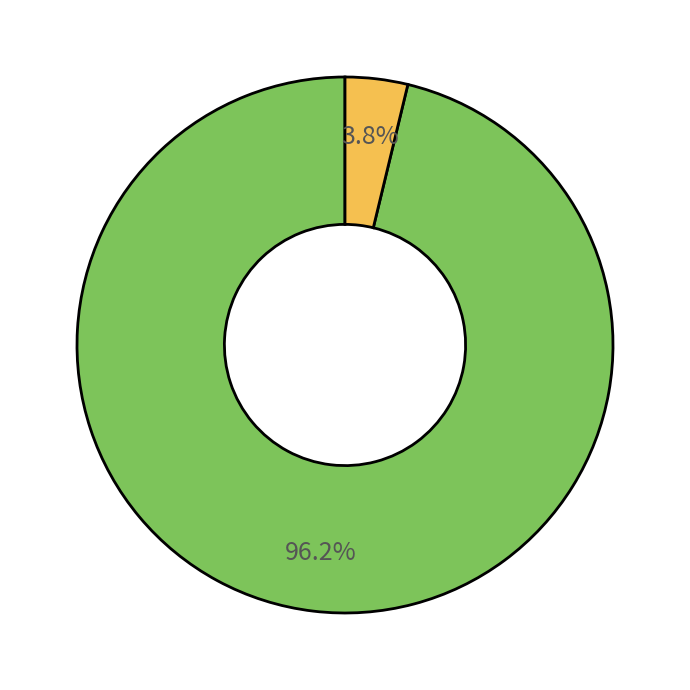

Does any single category account for the majority?

Yes